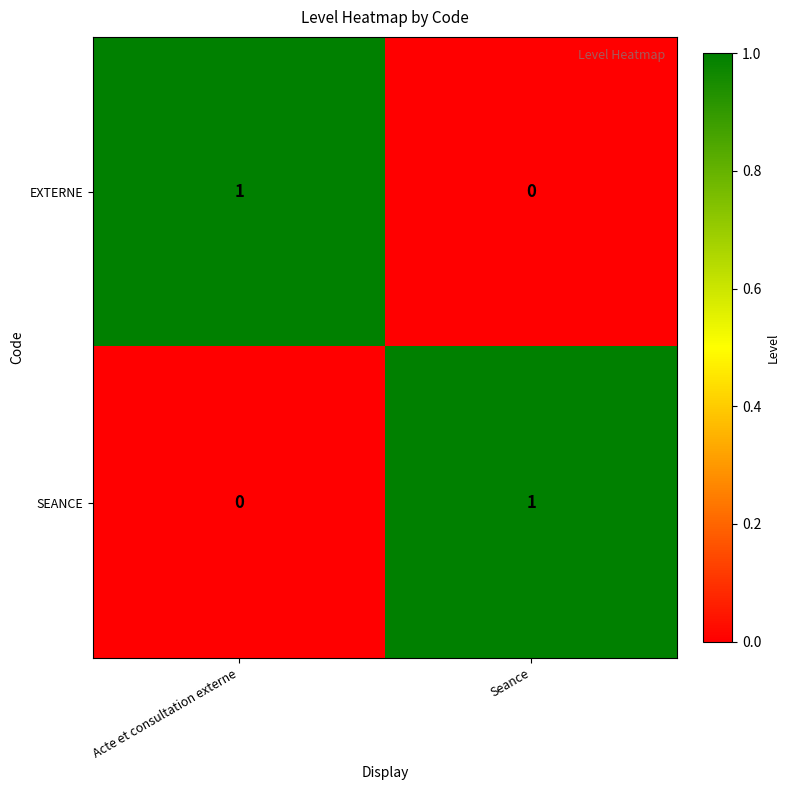

Rank the series at Seance from highest to lowest value.

SEANCE, EXTERNE